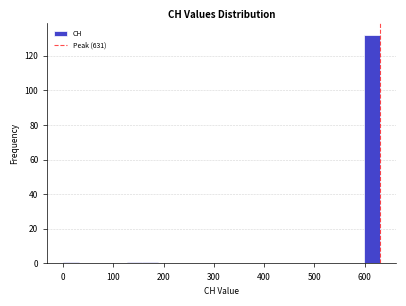

Read against the x-axis, roughly where is the centre of the tallest bar?

620